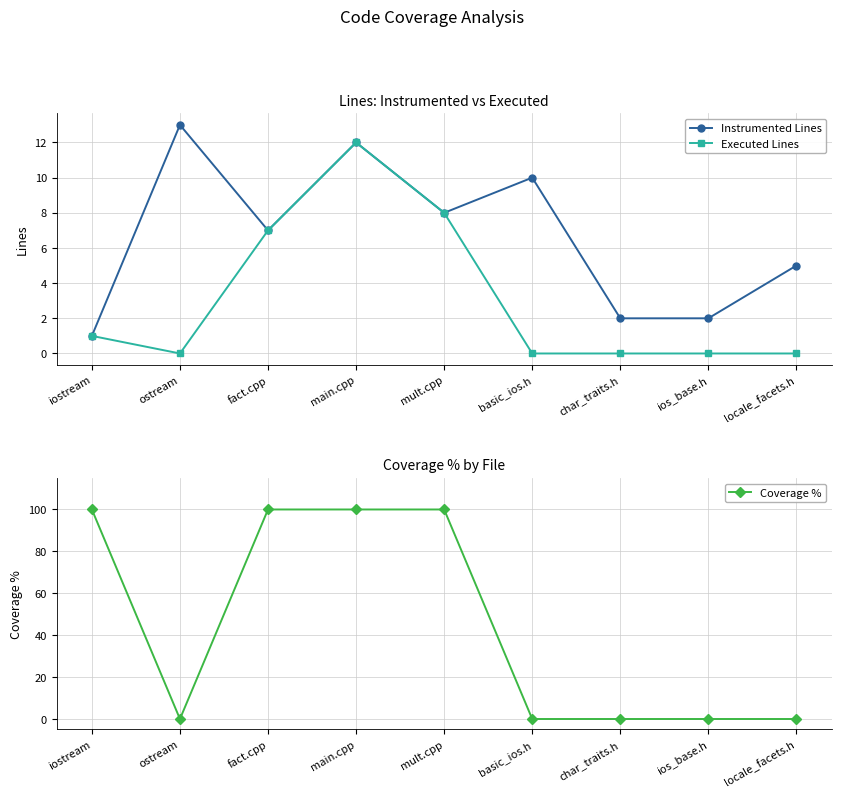

Where is the first local minimum for Coverage %?

ostream